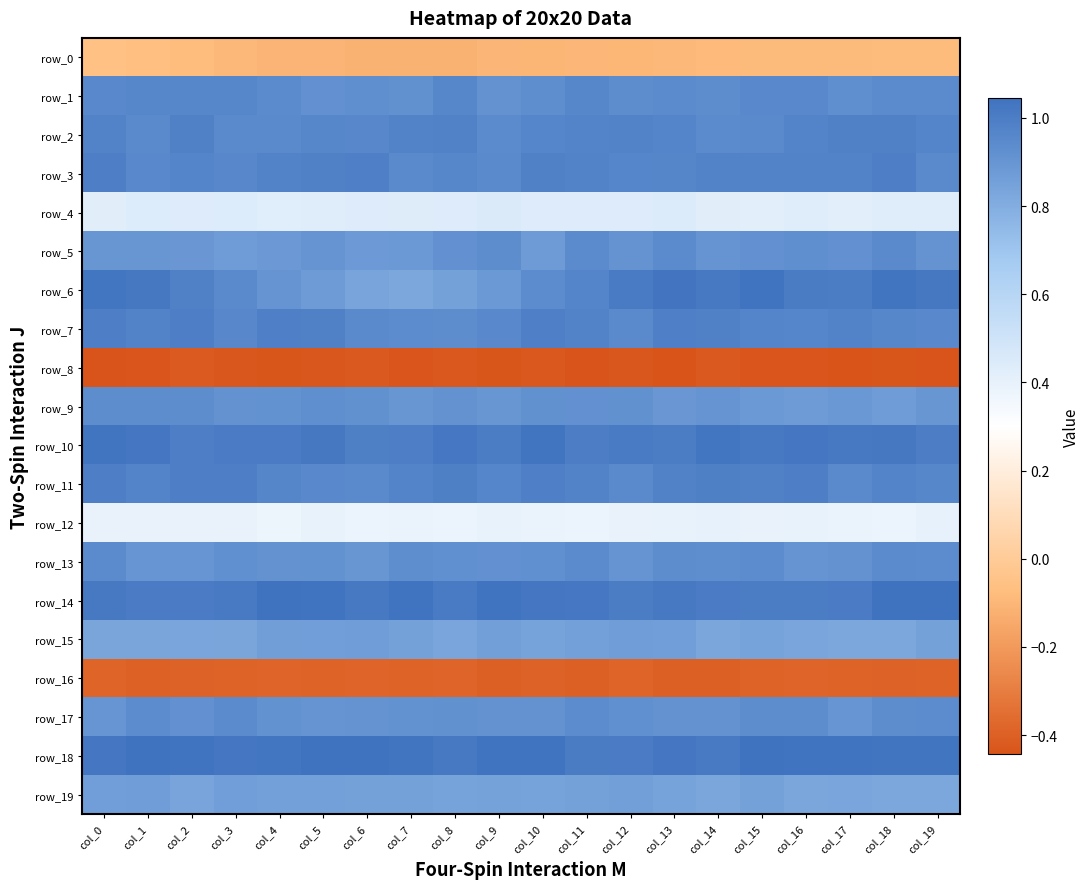

Reading left to right, extract all data points from this chart.

row_0: -0.1	-0.1	-0.1	-0.1	-0.1	-0.1	-0.1	-0.1	-0.1	-0.1	-0.1	-0.1	-0.1	-0.1	-0.1	-0.1	-0.1	-0.1	-0.1	-0.1
row_1: 1.0	1.0	1.0	1.0	0.9	0.9	0.9	0.9	1.0	0.9	0.9	1.0	0.9	0.9	0.9	1.0	1.0	0.9	0.9	0.9
row_2: 1.0	0.9	1.0	0.9	0.9	1.0	1.0	1.0	1.0	0.9	1.0	1.0	1.0	1.0	0.9	0.9	1.0	1.0	1.0	1.0
row_3: 1.0	1.0	1.0	1.0	1.0	1.0	1.0	0.9	1.0	0.9	1.0	1.0	1.0	1.0	1.0	1.0	1.0	1.0	1.0	0.9
row_4: 0.4	0.4	0.4	0.4	0.4	0.4	0.4	0.4	0.4	0.4	0.4	0.4	0.4	0.4	0.4	0.4	0.4	0.4	0.4	0.4
row_5: 0.9	0.9	0.9	0.9	0.9	0.9	0.9	0.9	0.9	0.9	0.9	0.9	0.9	0.9	0.9	0.9	0.9	0.9	0.9	0.9
row_6: 1.0	1.0	1.0	0.9	0.9	0.9	0.8	0.8	0.8	0.9	0.9	1.0	1.0	1.0	1.0	1.0	1.0	1.0	1.0	1.0
row_7: 1.0	1.0	1.0	1.0	1.0	1.0	0.9	0.9	0.9	1.0	1.0	1.0	0.9	1.0	1.0	1.0	1.0	1.0	1.0	1.0
row_8: -0.4	-0.4	-0.4	-0.4	-0.4	-0.4	-0.4	-0.4	-0.4	-0.4	-0.4	-0.4	-0.4	-0.4	-0.4	-0.4	-0.4	-0.4	-0.4	-0.4
row_9: 0.9	0.9	0.9	0.9	0.9	0.9	0.9	0.9	0.9	0.9	0.9	0.9	0.9	0.9	0.9	0.9	0.9	0.9	0.9	0.9
row_10: 1.0	1.0	1.0	1.0	1.0	1.0	1.0	1.0	1.0	1.0	1.0	1.0	1.0	1.0	1.0	1.0	1.0	1.0	1.0	1.0
row_11: 1.0	1.0	1.0	1.0	1.0	1.0	0.9	1.0	1.0	1.0	1.0	1.0	0.9	1.0	1.0	1.0	1.0	1.0	1.0	1.0
row_12: 0.4	0.4	0.4	0.4	0.4	0.4	0.4	0.4	0.4	0.4	0.4	0.4	0.4	0.4	0.4	0.4	0.4	0.4	0.4	0.4
row_13: 0.9	0.9	0.9	0.9	0.9	0.9	0.9	0.9	0.9	0.9	0.9	0.9	0.9	0.9	0.9	0.9	0.9	0.9	0.9	0.9
row_14: 1.0	1.0	1.0	1.0	1.0	1.0	1.0	1.0	1.0	1.0	1.0	1.0	1.0	1.0	1.0	1.0	1.0	1.0	1.0	1.0
row_15: 0.8	0.8	0.8	0.8	0.9	0.9	0.9	0.8	0.8	0.9	0.8	0.9	0.9	0.9	0.8	0.8	0.8	0.8	0.8	0.9
row_16: -0.4	-0.4	-0.4	-0.4	-0.4	-0.4	-0.4	-0.4	-0.4	-0.4	-0.4	-0.4	-0.4	-0.4	-0.4	-0.4	-0.4	-0.4	-0.4	-0.4
row_17: 0.9	0.9	0.9	0.9	0.9	0.9	0.9	0.9	0.9	0.9	0.9	0.9	0.9	0.9	0.9	0.9	0.9	0.9	0.9	0.9
row_18: 1.0	1.0	1.0	1.0	1.0	1.0	1.0	1.0	1.0	1.0	1.0	1.0	1.0	1.0	1.0	1.0	1.0	1.0	1.0	1.0
row_19: 0.9	0.9	0.8	0.9	0.9	0.9	0.9	0.9	0.8	0.8	0.8	0.8	0.9	0.8	0.8	0.8	0.8	0.8	0.8	0.8